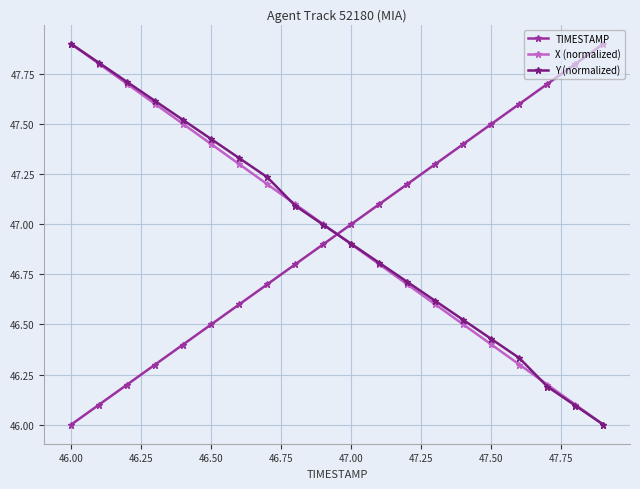

What is the maximum value for TIMESTAMP?

47.9